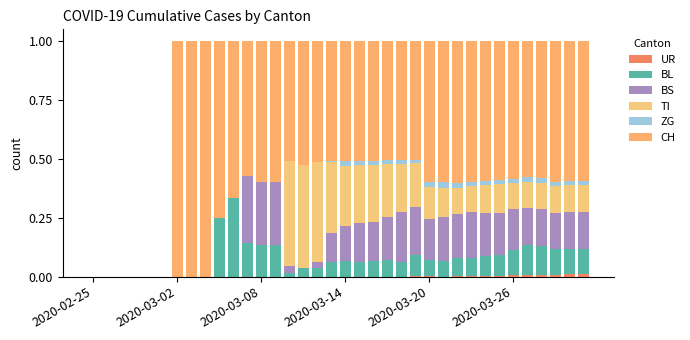

At which label is TI closest to 0?

2020-02-25